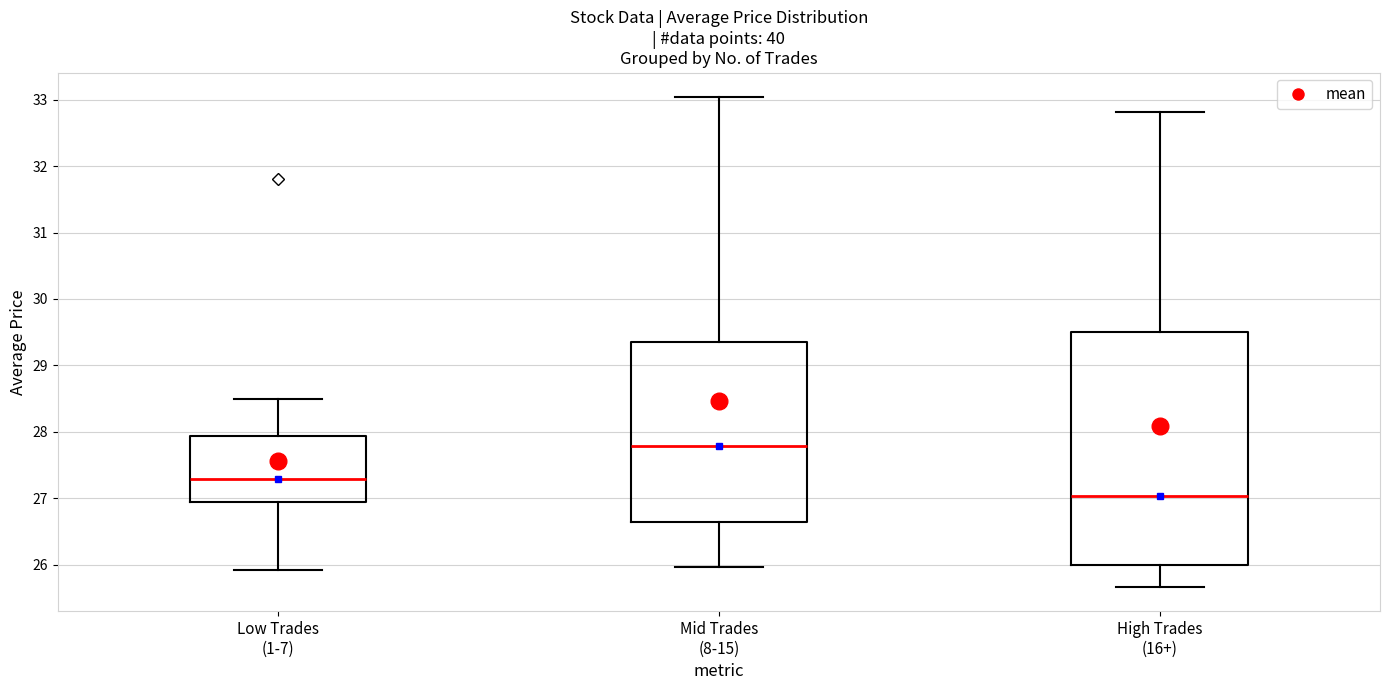

Which box is the tallest, from its lower edge to its upper edge?

High Trades (16+)